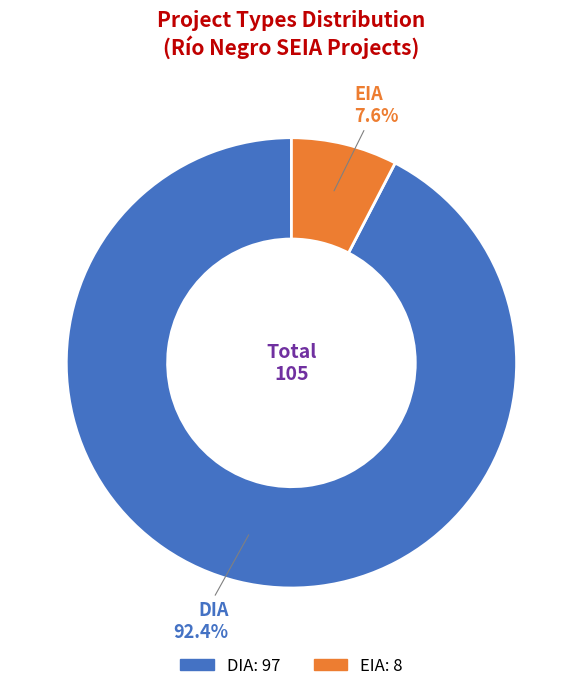

To the nearest percent, what percentage of the pie is DIA?

92%